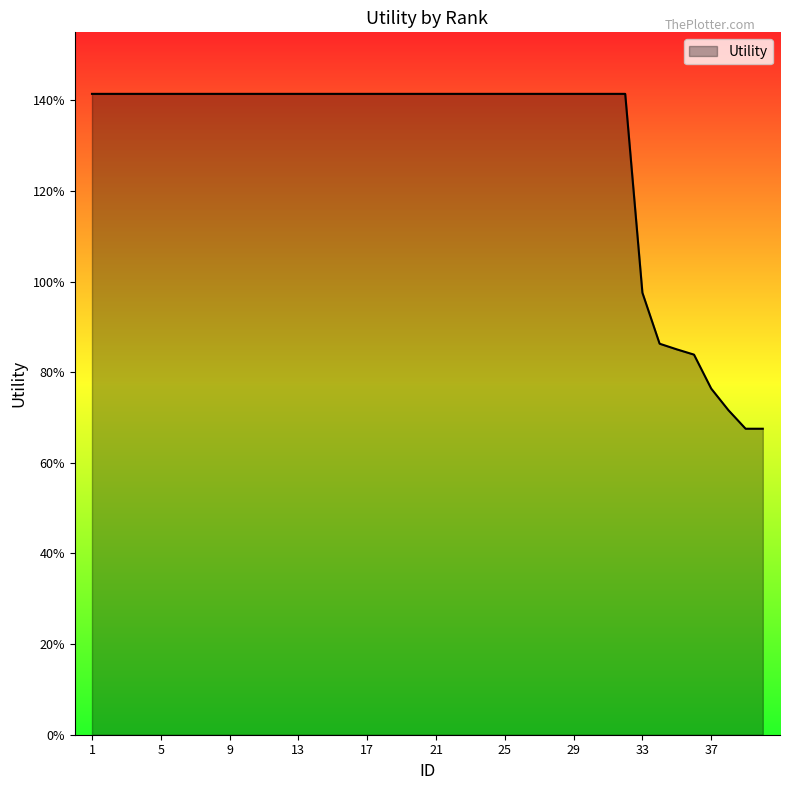

Where is the data nearest to the value 1?

33